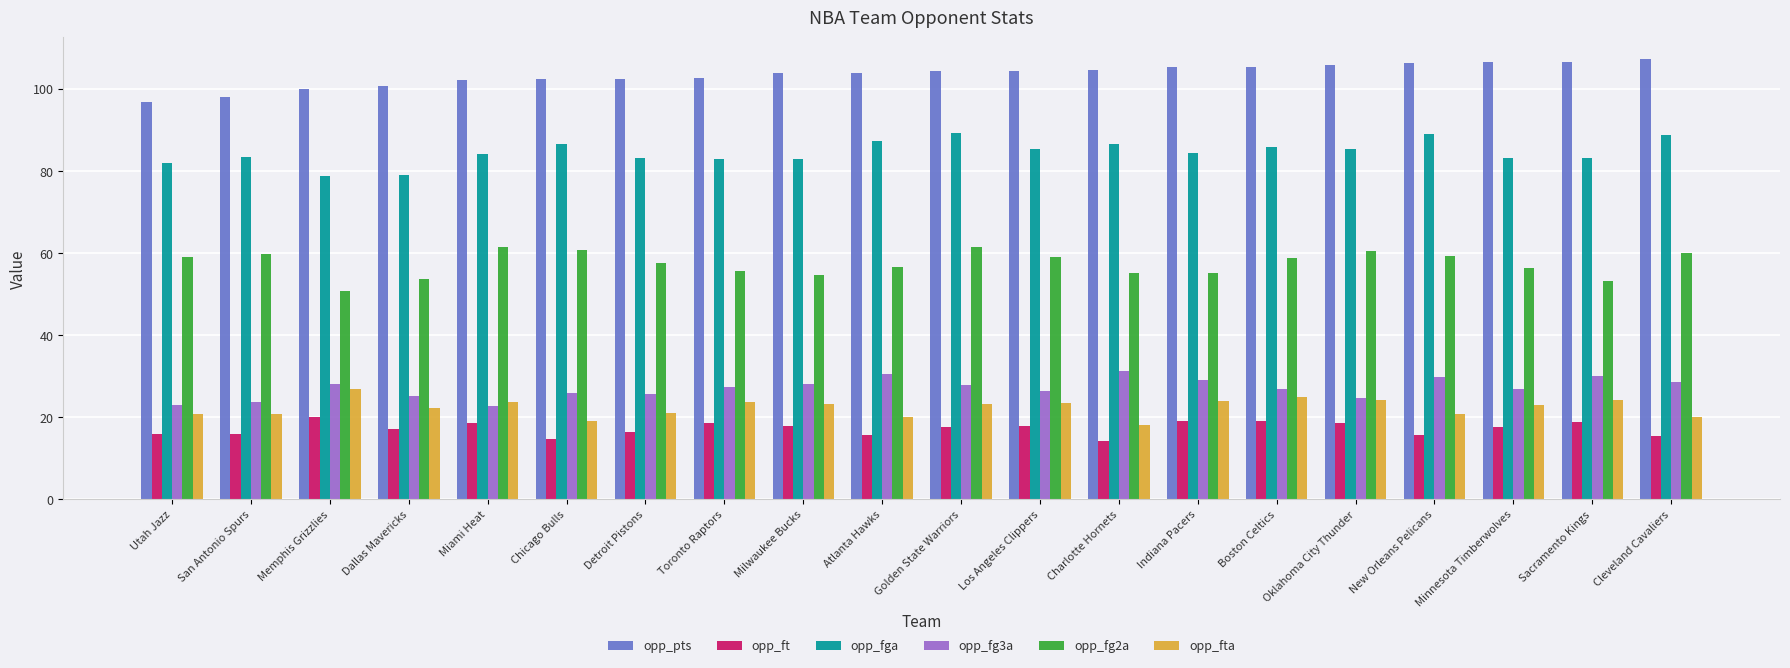

What is the label of the 12th bar from the right?

Milwaukee Bucks